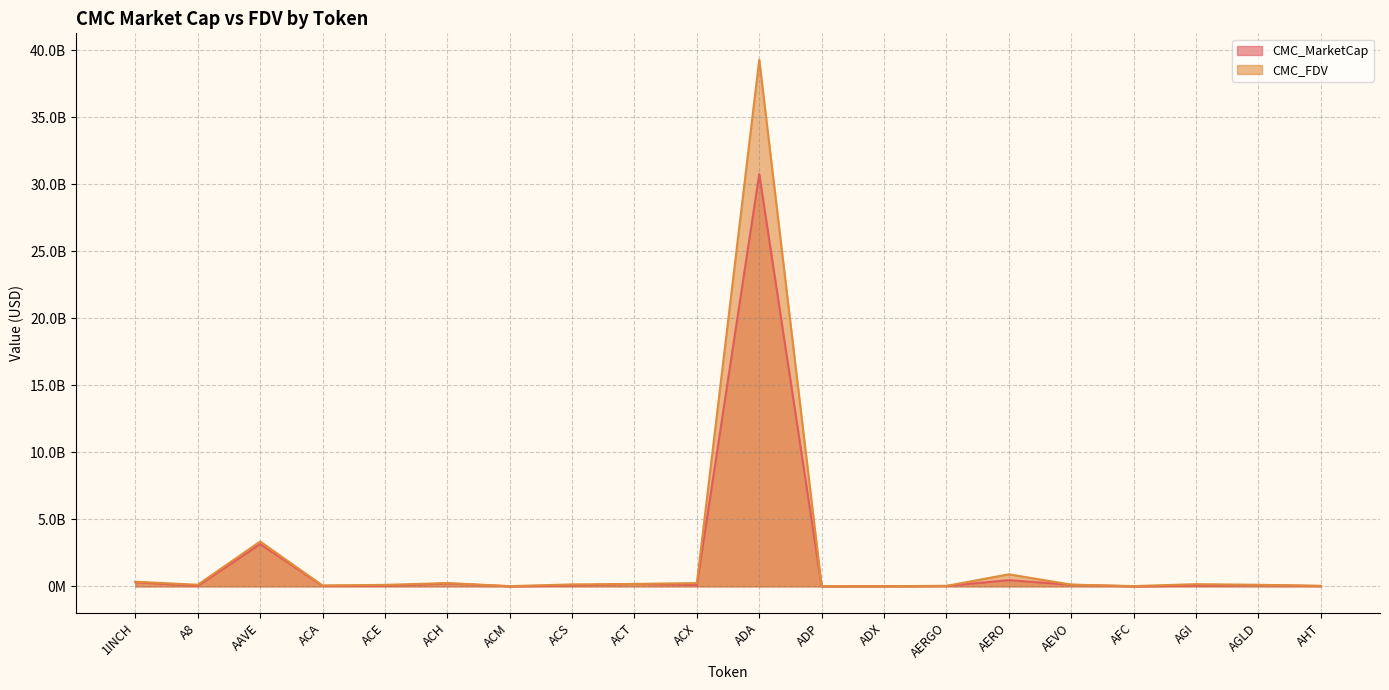

True or false: CMC_FDV and CMC_MarketCap cross at least once.

False